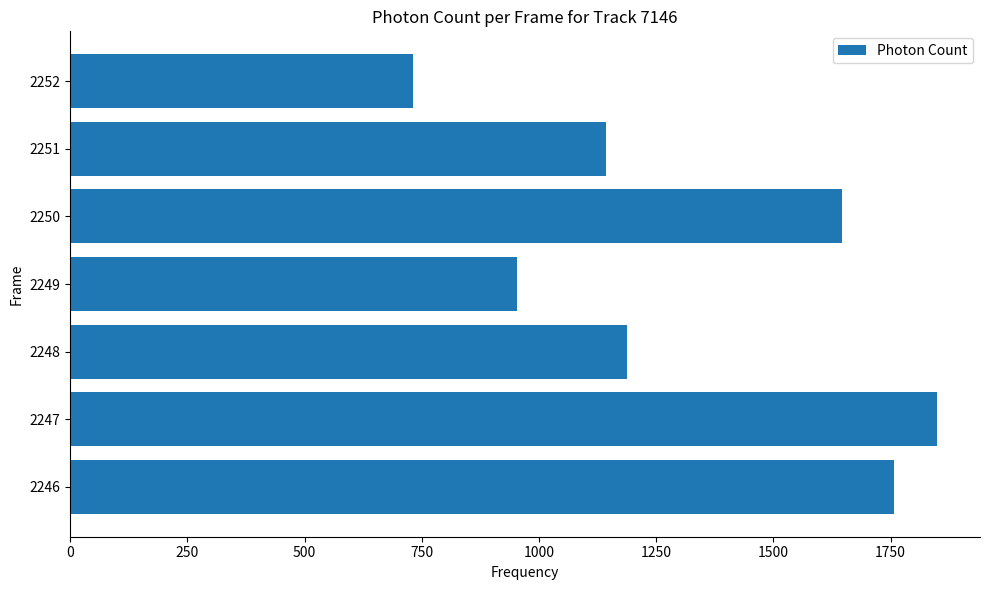

The value at 2251 is 1142.9. True or false?

True